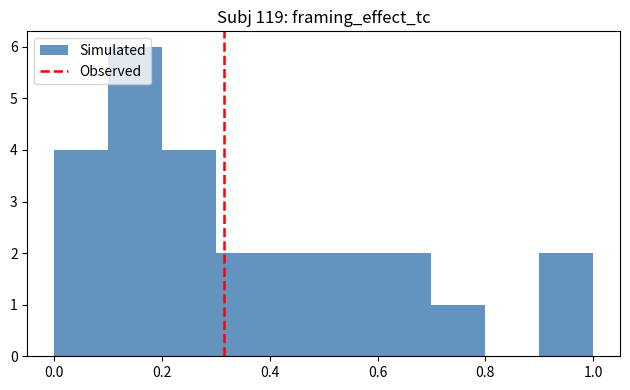

Reading left to right, list every bar in this chart as the range it spans on the x-axis followed by its height. The values are not printed on the chart, so give them approximately, as read against the axis.

0.0 to 0.1: 4
0.1 to 0.2: 6
0.2 to 0.3: 4
0.3 to 0.4: 2
0.4 to 0.5: 2
0.5 to 0.6: 2
0.6 to 0.7: 2
0.7 to 0.8: 1
0.8 to 0.9: 0
0.9 to 1.0: 2